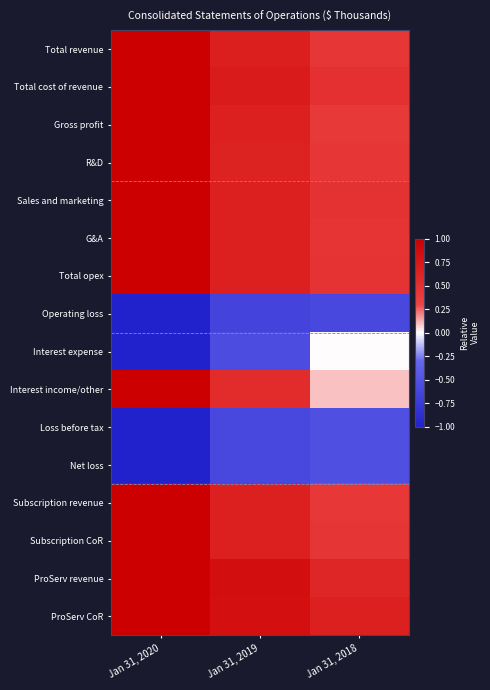

Reading left to right, transcribe all the data shown in this chart.

Total revenue: Jan 31, 2020=1.0	Jan 31, 2019=0.7	Jan 31, 2018=0.4
Total cost of revenue: Jan 31, 2020=1.0	Jan 31, 2019=0.7	Jan 31, 2018=0.5
Gross profit: Jan 31, 2020=1.0	Jan 31, 2019=0.7	Jan 31, 2018=0.4
R&D: Jan 31, 2020=1.0	Jan 31, 2019=0.6	Jan 31, 2018=0.4
Sales and marketing: Jan 31, 2020=1.0	Jan 31, 2019=0.7	Jan 31, 2018=0.5
G&A: Jan 31, 2020=1.0	Jan 31, 2019=0.7	Jan 31, 2018=0.5
Total opex: Jan 31, 2020=1.0	Jan 31, 2019=0.7	Jan 31, 2018=0.5
Operating loss: Jan 31, 2020=-1.0	Jan 31, 2019=-0.6	Jan 31, 2018=-0.6
Interest expense: Jan 31, 2020=-1.0	Jan 31, 2019=-0.6	Jan 31, 2018=0.0
Interest income/other: Jan 31, 2020=1.0	Jan 31, 2019=0.5	Jan 31, 2018=0.1
Loss before tax: Jan 31, 2020=-1.0	Jan 31, 2019=-0.6	Jan 31, 2018=-0.5
Net loss: Jan 31, 2020=-1.0	Jan 31, 2019=-0.6	Jan 31, 2018=-0.5
Subscription revenue: Jan 31, 2020=1.0	Jan 31, 2019=0.7	Jan 31, 2018=0.4
Subscription CoR: Jan 31, 2020=1.0	Jan 31, 2019=0.7	Jan 31, 2018=0.5
ProServ revenue: Jan 31, 2020=1.0	Jan 31, 2019=0.9	Jan 31, 2018=0.6
ProServ CoR: Jan 31, 2020=1.0	Jan 31, 2019=0.8	Jan 31, 2018=0.7